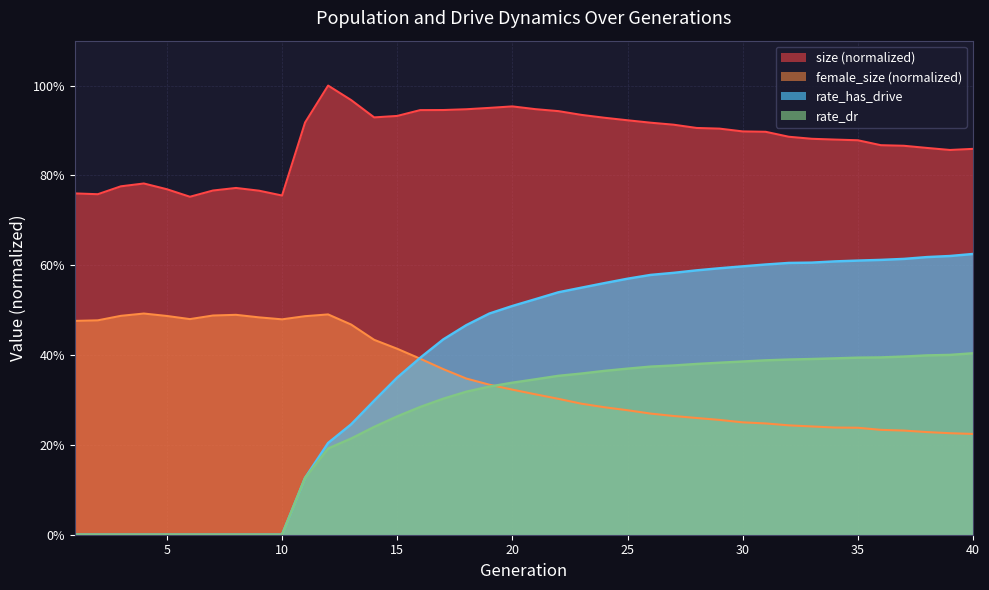

Read the size value at 36.

0.9